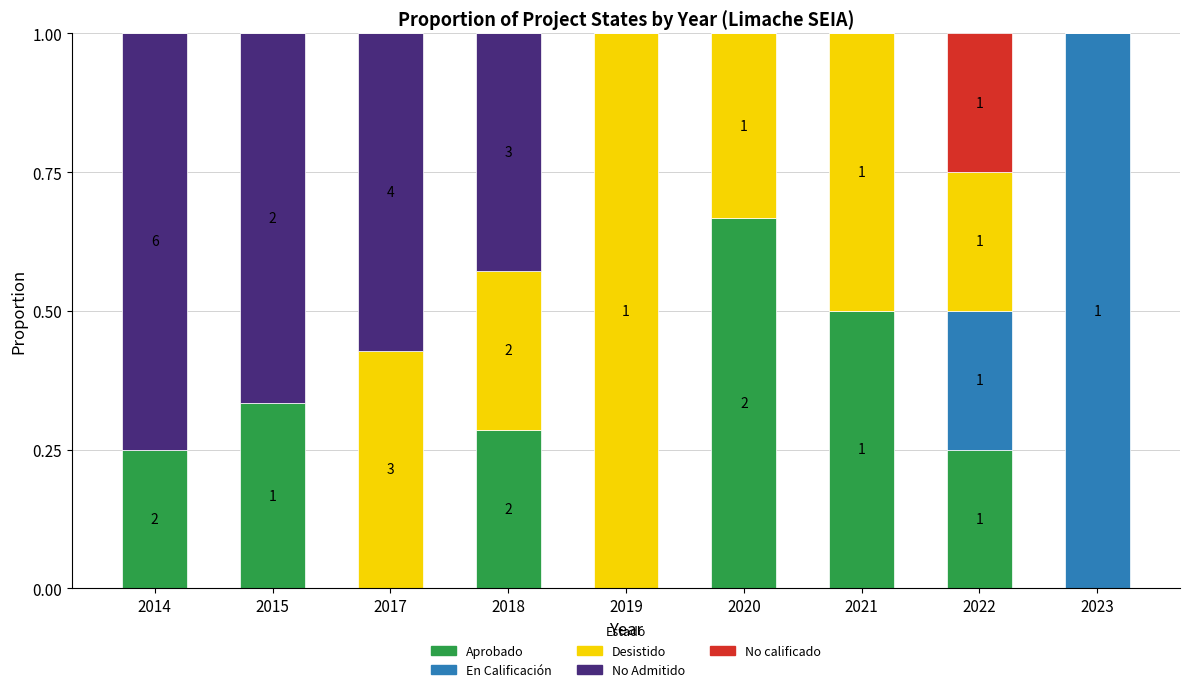

What is the total value across all series at 2023?

1.0